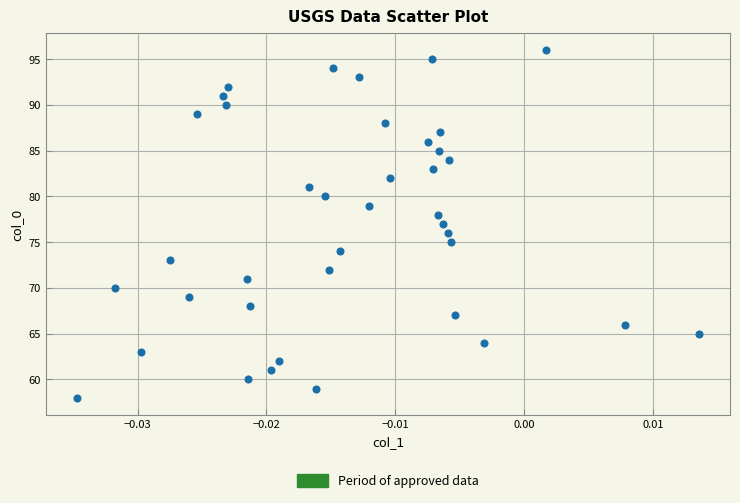

What is the range of Y values (max minus min)?

38